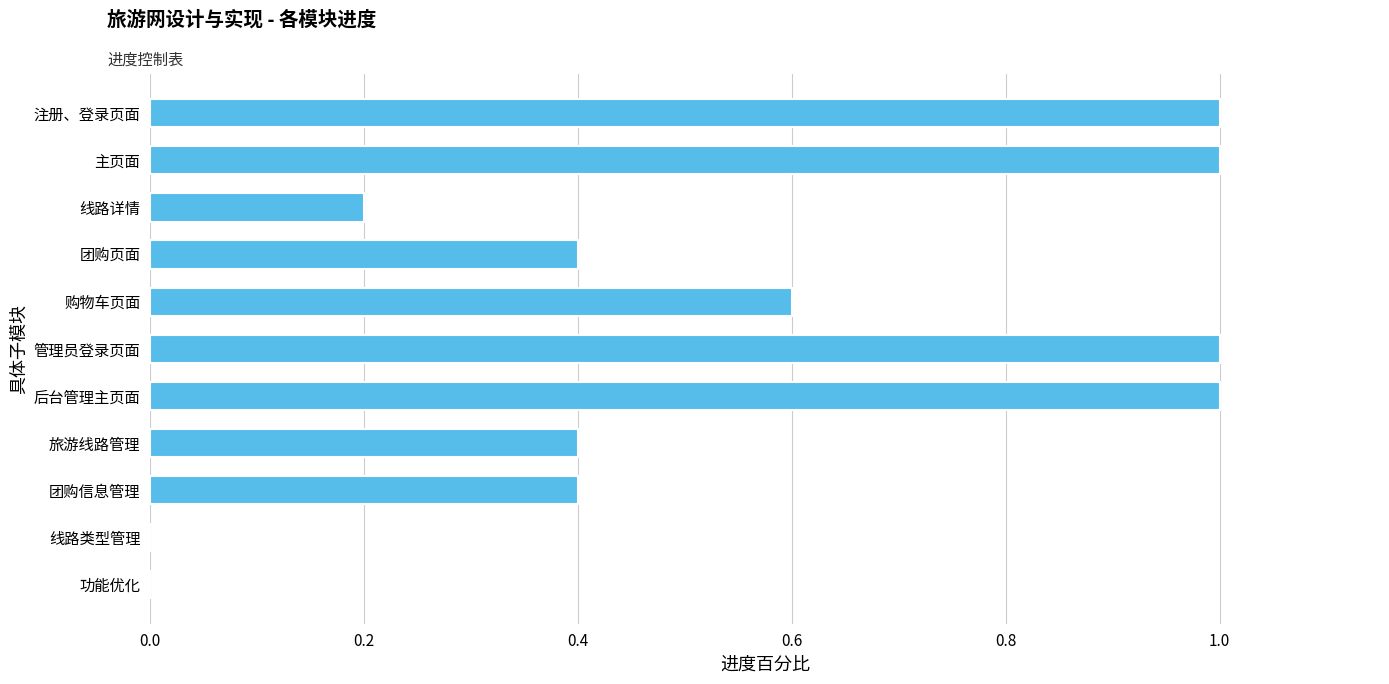

Reading top to bottom, extract all data points from this chart.

注册、登录页面=1.0	主页面=1.0	线路详情=0.2	团购页面=0.4	购物车页面=0.6	管理员登录页面=1.0	后台管理主页面=1.0	旅游线路管理=0.4	团购信息管理=0.4	线路类型管理=0.0	功能优化=0.0